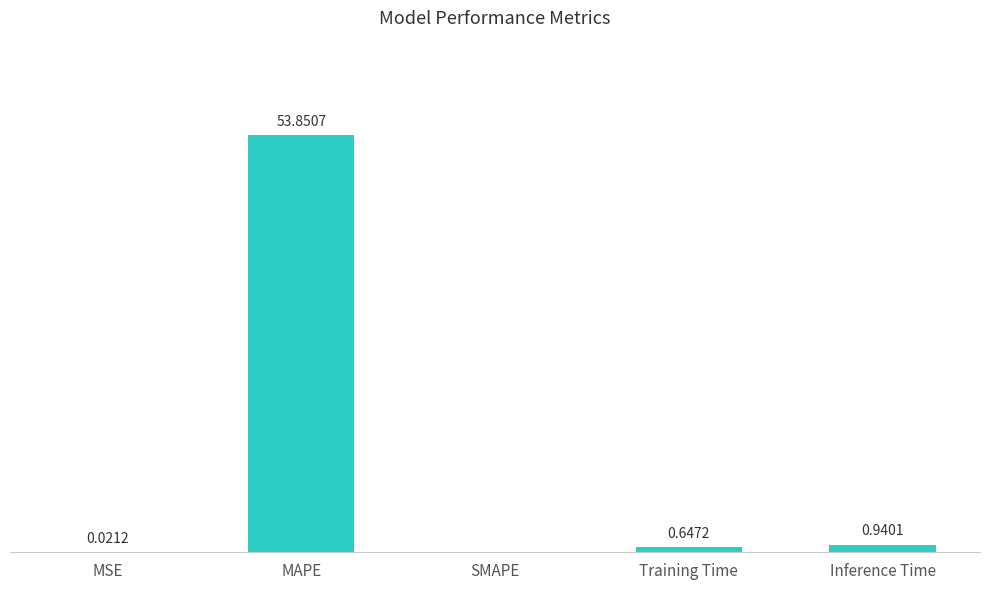

Between MSE and Training Time, which is larger?

Training Time